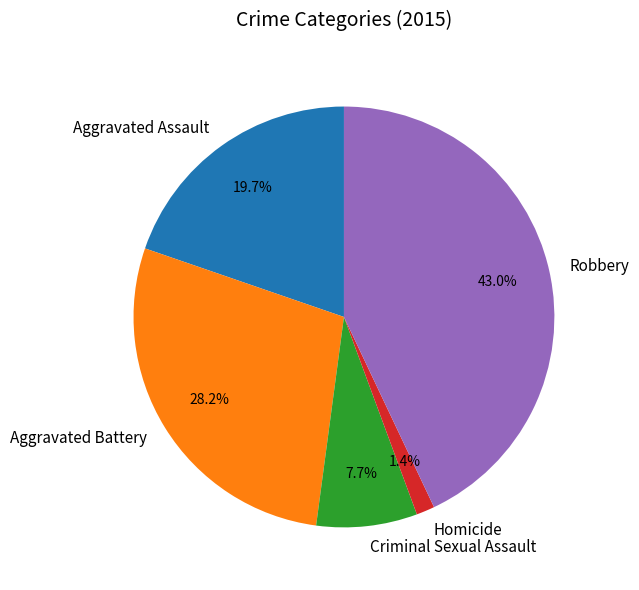

Between Aggravated Battery and Homicide, which is larger?

Aggravated Battery